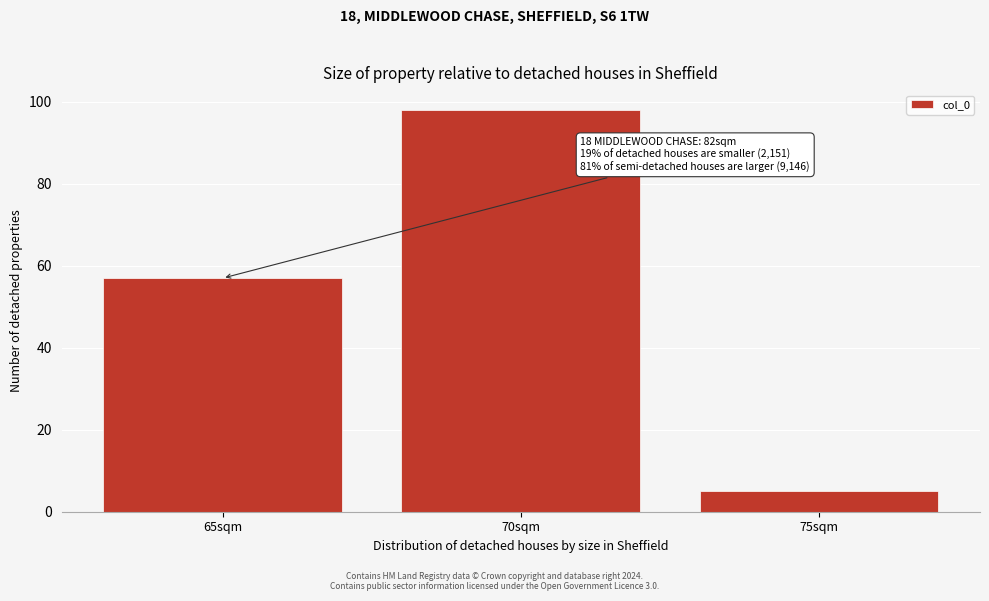

Reading left to right, extract all data points from this chart.

57	98	5